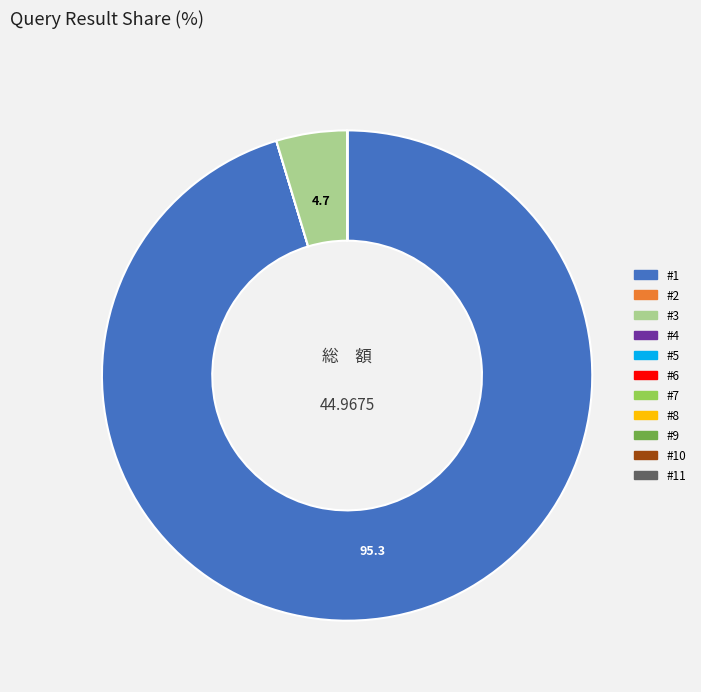

Does #1 represent more than half of the total?

Yes